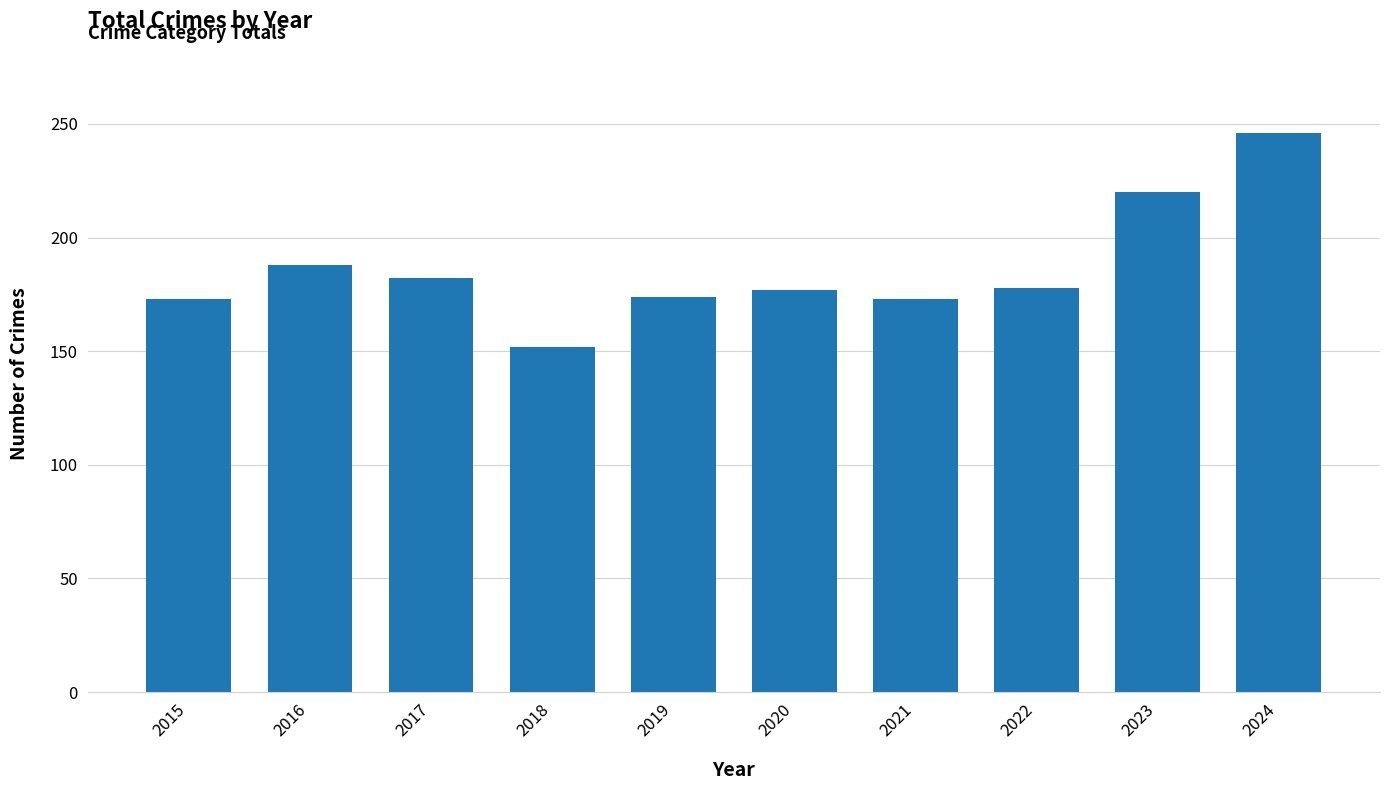

At which label is the value closest to 199?

2016